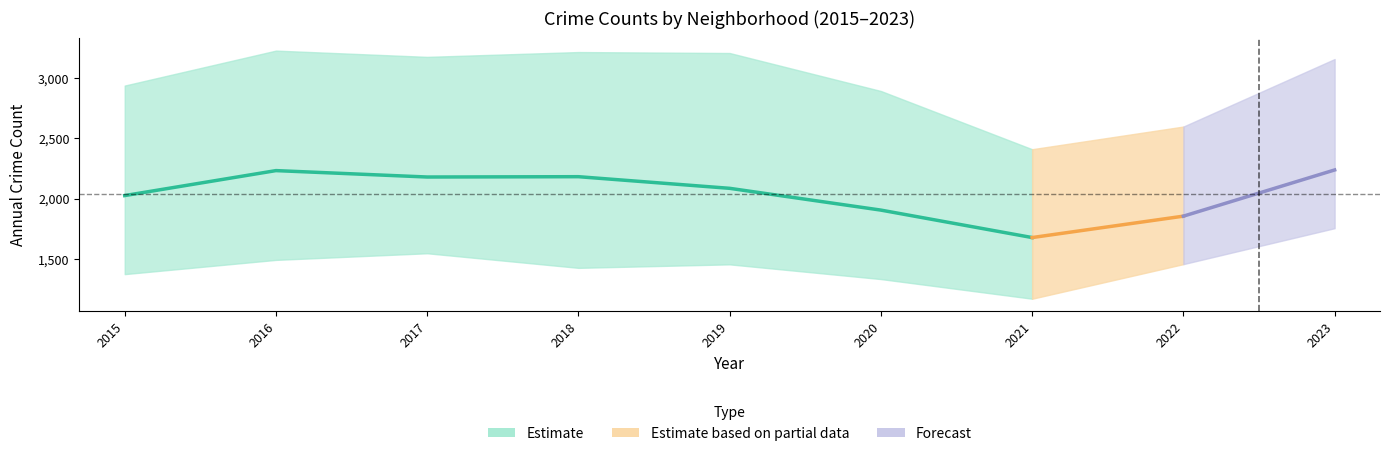

Which category has the lowest value across all series?

2021